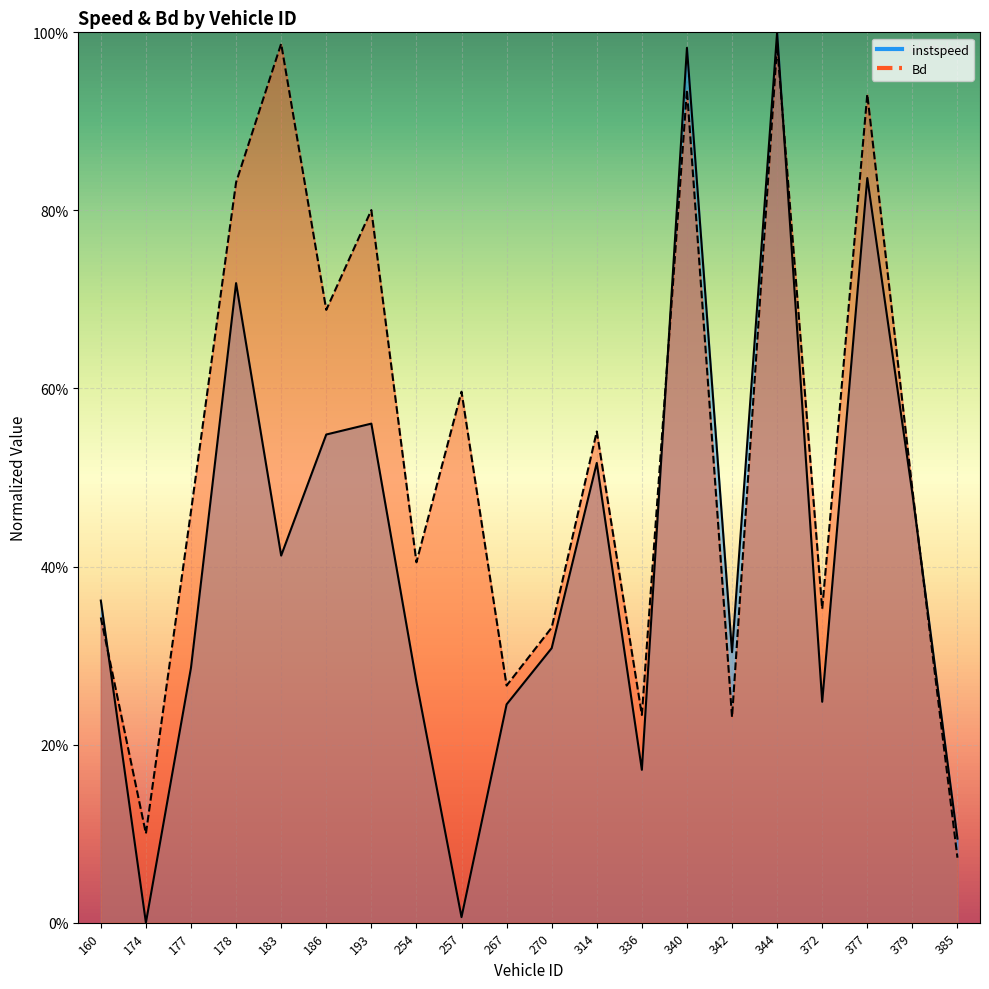

The Bd series shows 0.3 at 344. True or false?

False